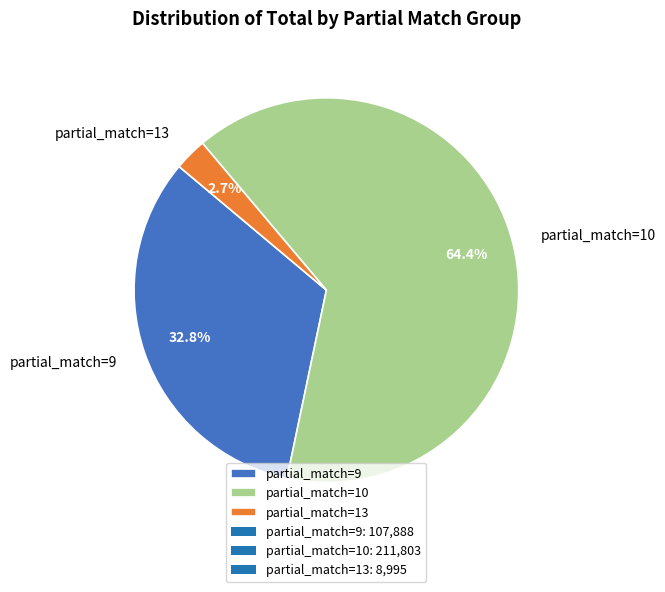

Which has a higher value, partial_match=13 or partial_match=10?

partial_match=10